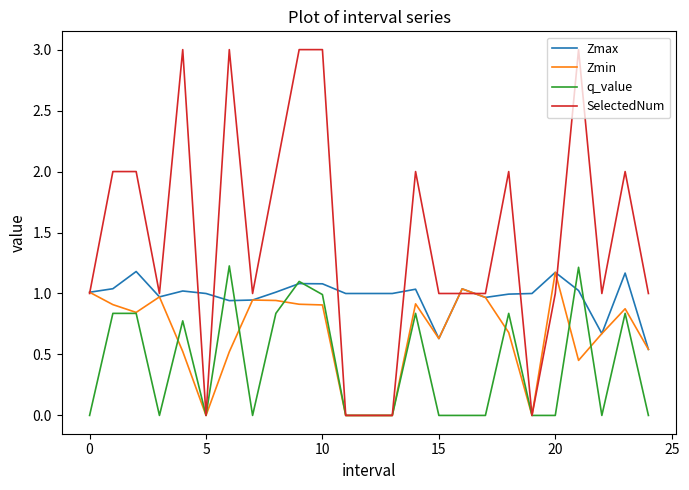

Which series has the widest spread of values?

SelectedNum